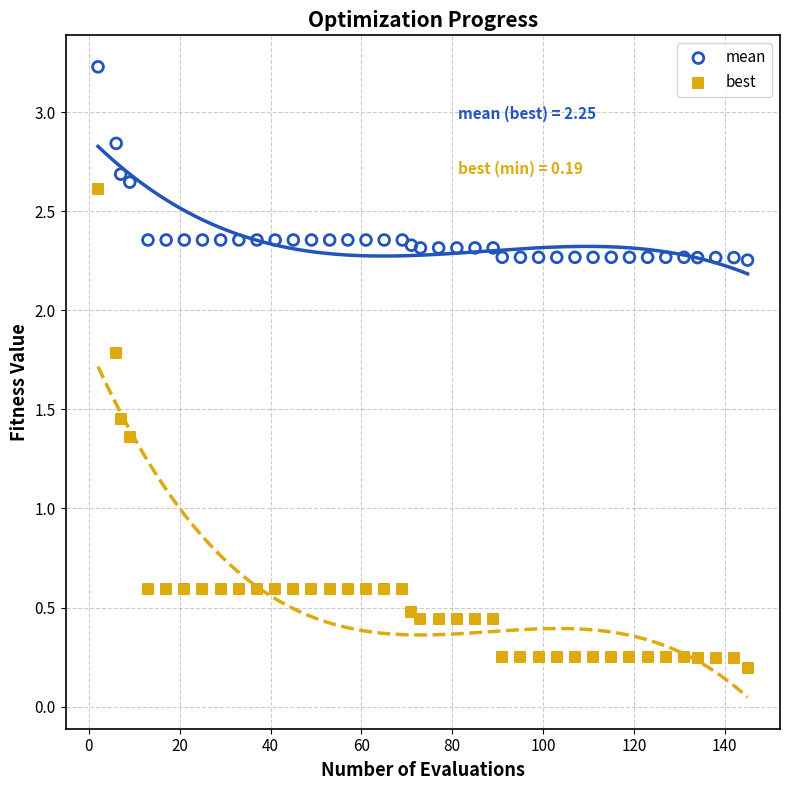

Which series has the widest spread of Y values?

best